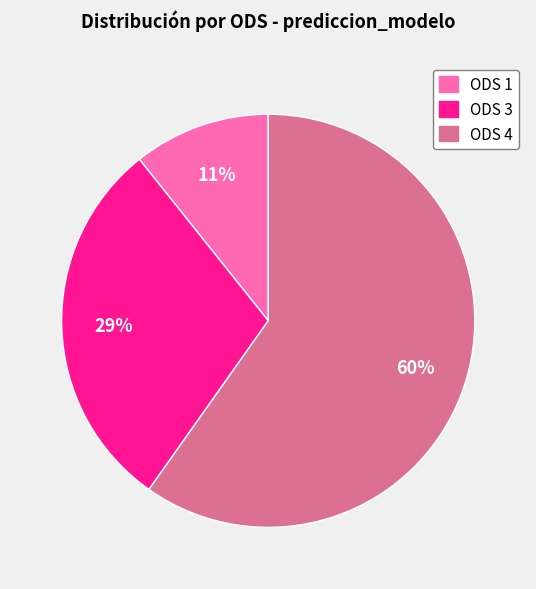

Which slice is the largest?

ODS 4